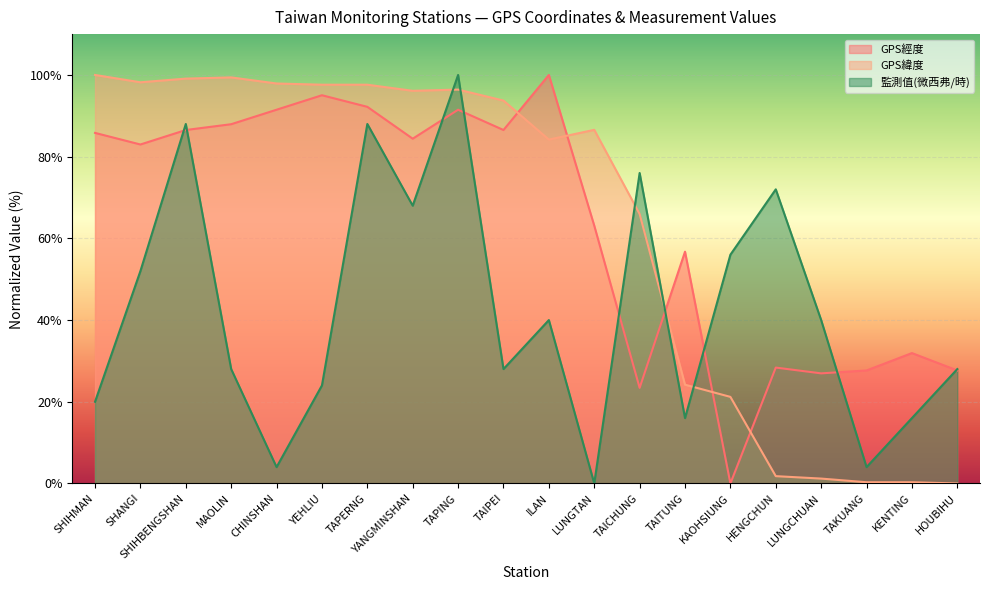

How many values in GPS經度 are above zero?

19